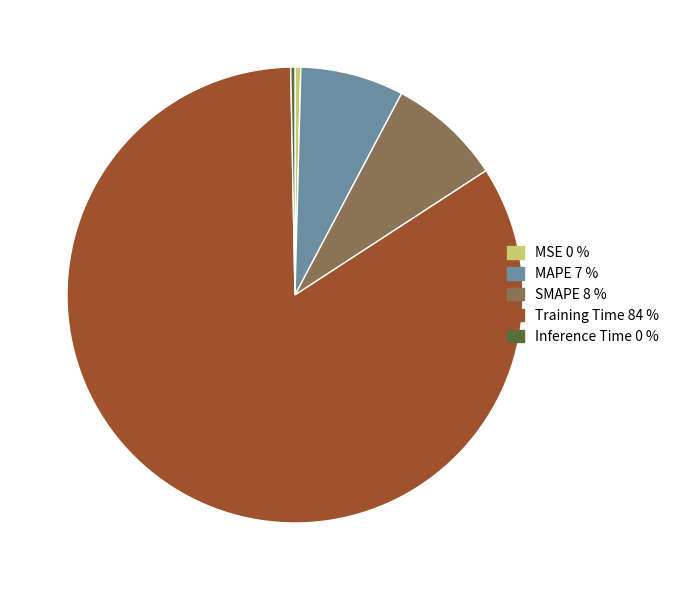

Is the sum of Training Time and Inference Time greater than half?

Yes